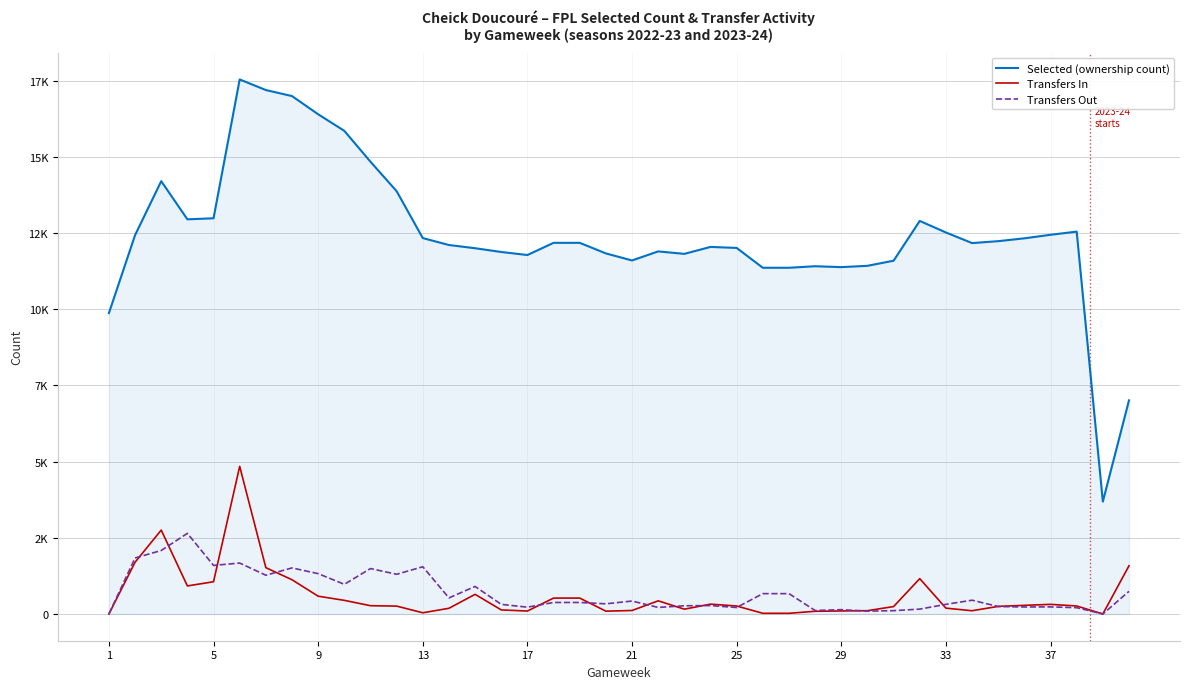

What is the average value of the Transfers In series?

594